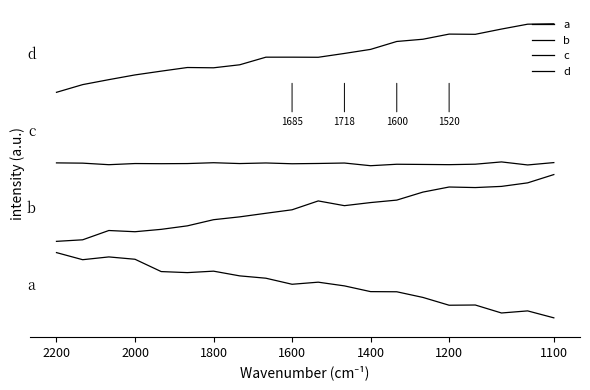

Does the chart have visible grid lines?

No